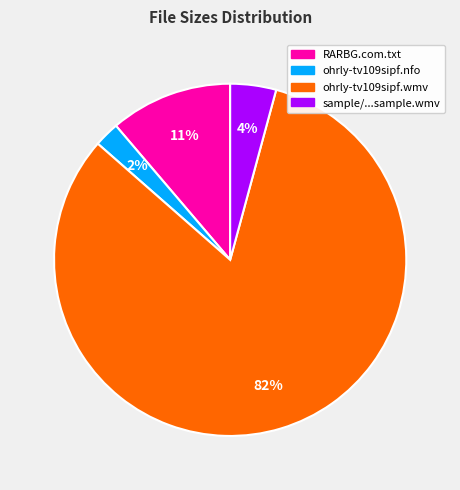

To the nearest percent, what is the average slice percentage?

25%